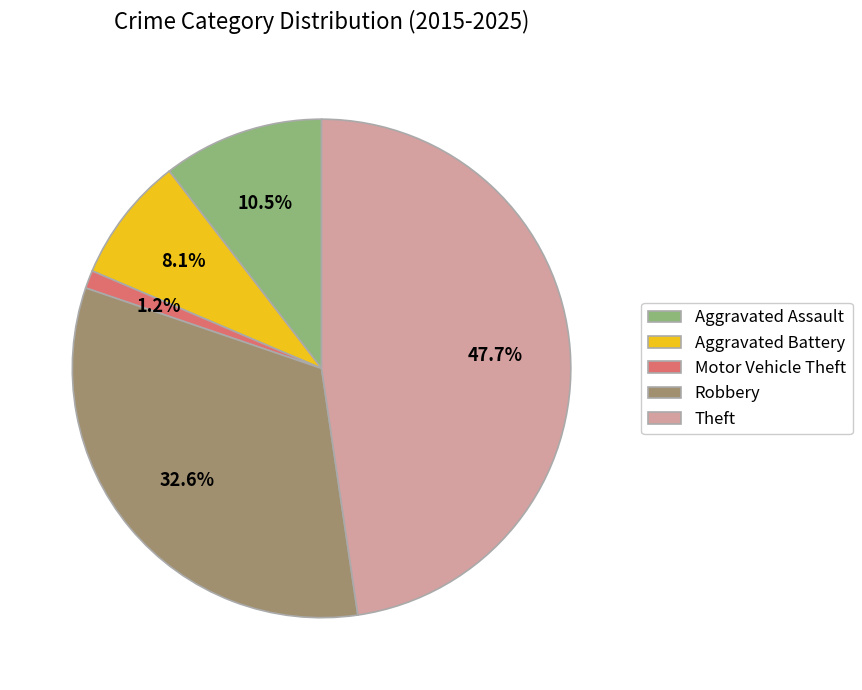

To the nearest percent, what is the difference between the Theft and Aggravated Assault slice percentages?

37%